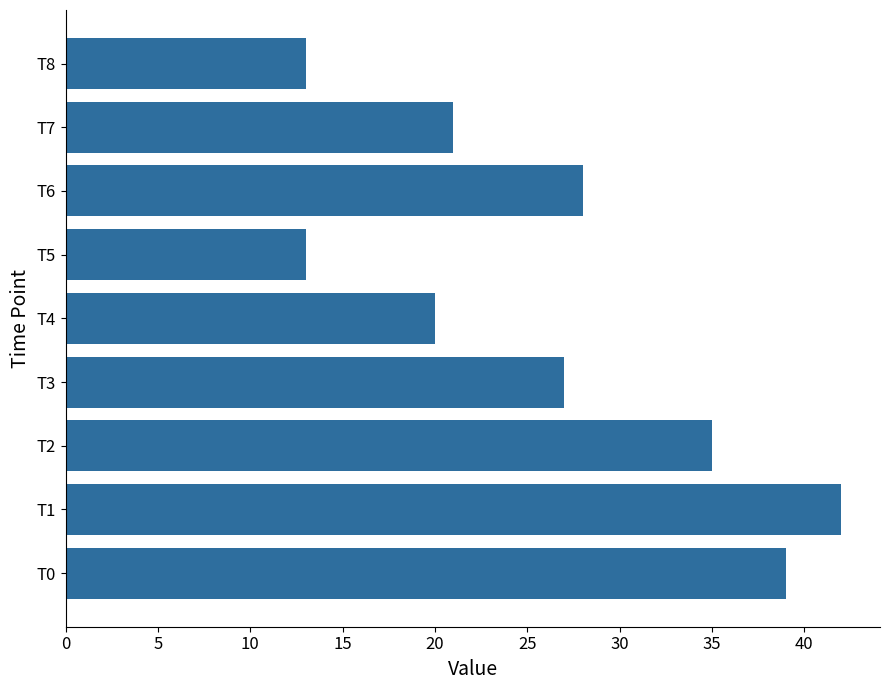

What is the average value?

26